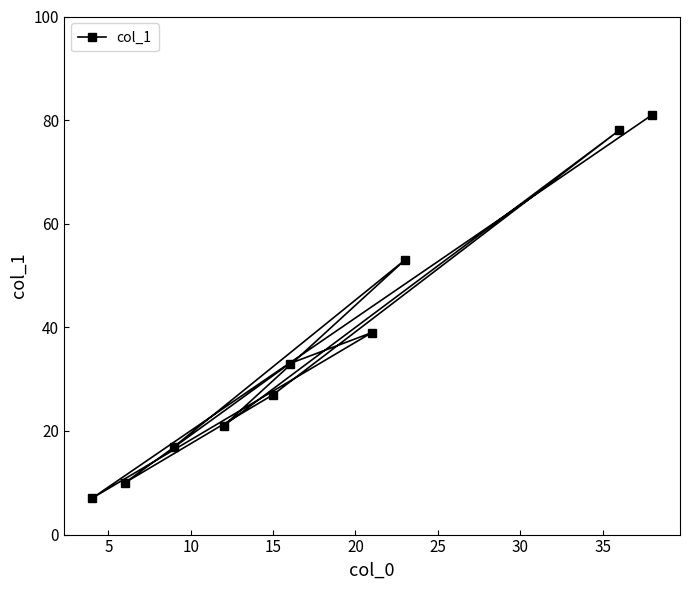

Does the chart have visible grid lines?

No